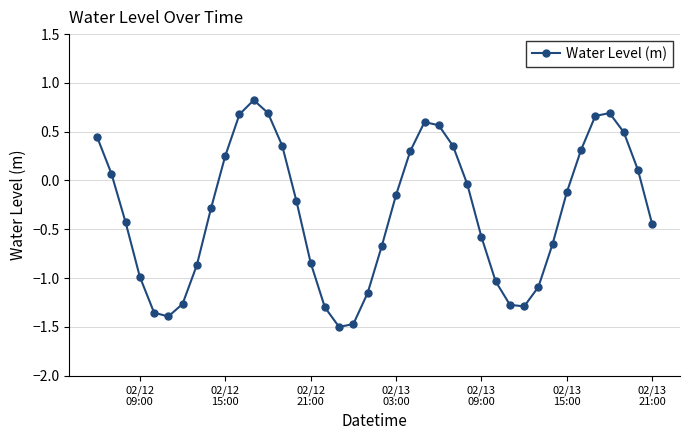

How many interior local valleys (lower than both neighbors) does the data have?

3